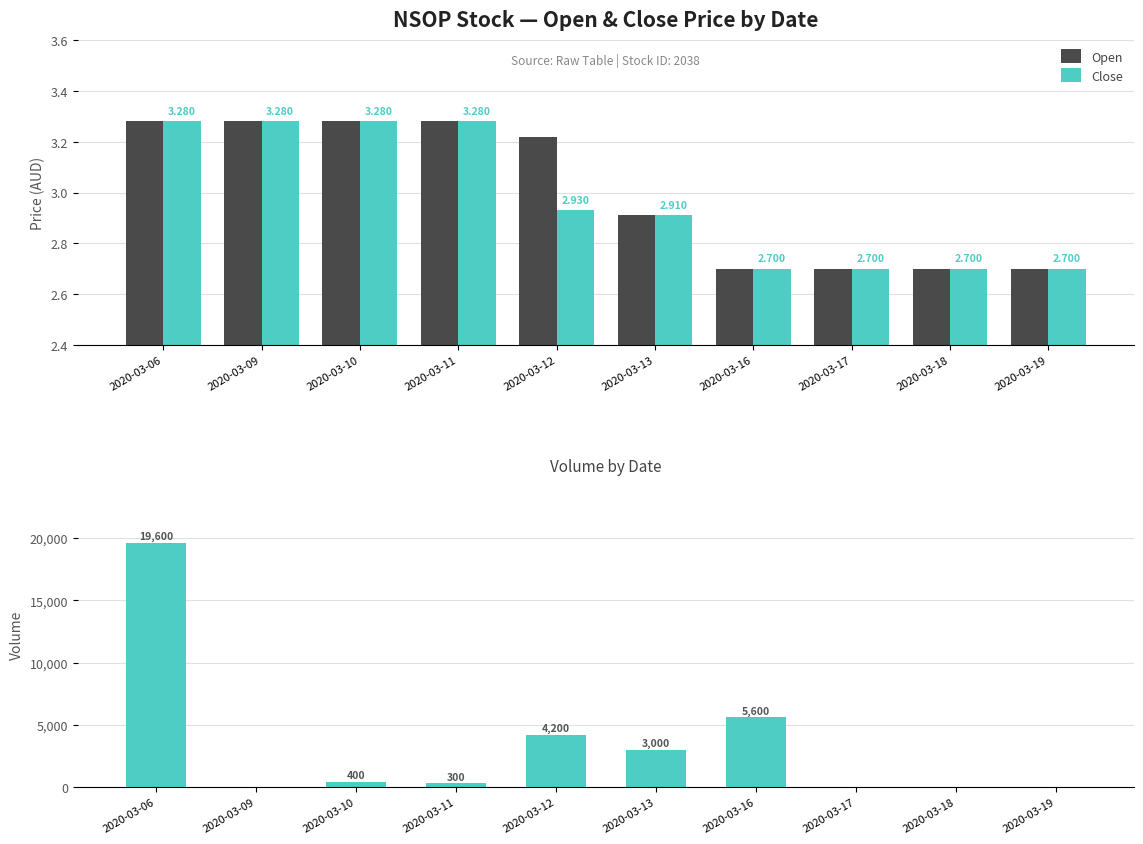

What is the value of the Open bar at the 4th from the left?

3.3